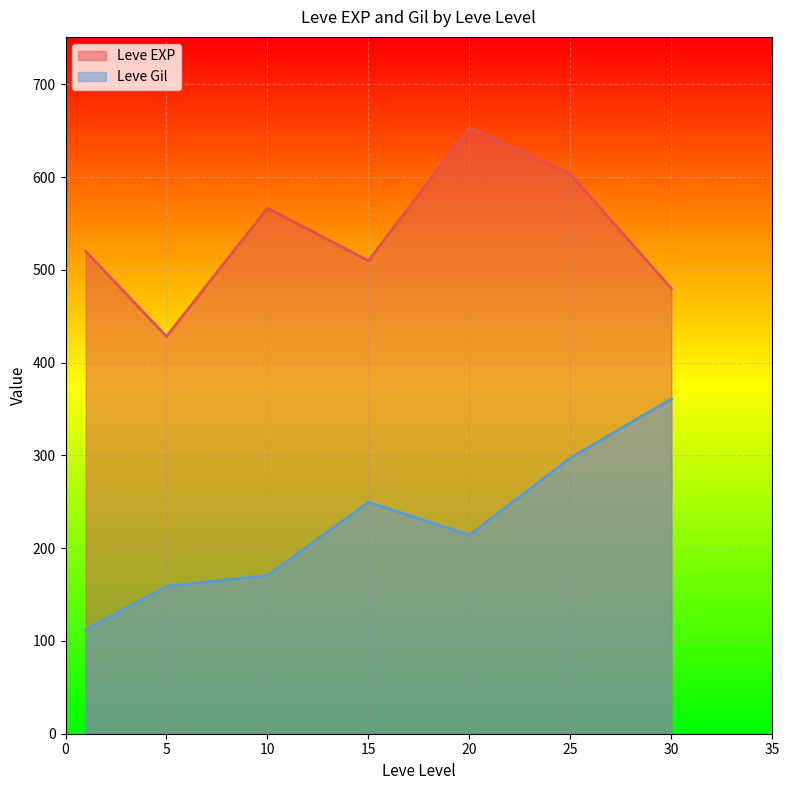

True or false: Leve EXP and Leve Gil cross at least once.

False